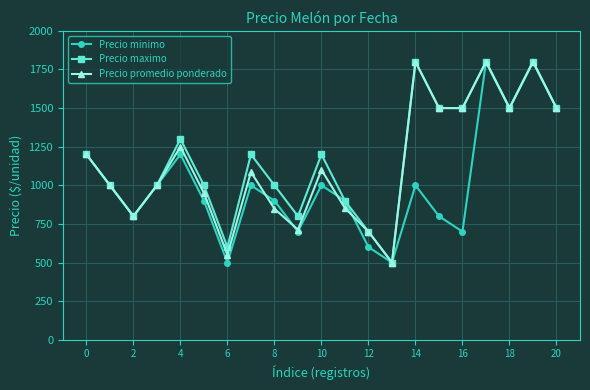

True or false: Precio maximo has more than 2 interior local peaks.

True